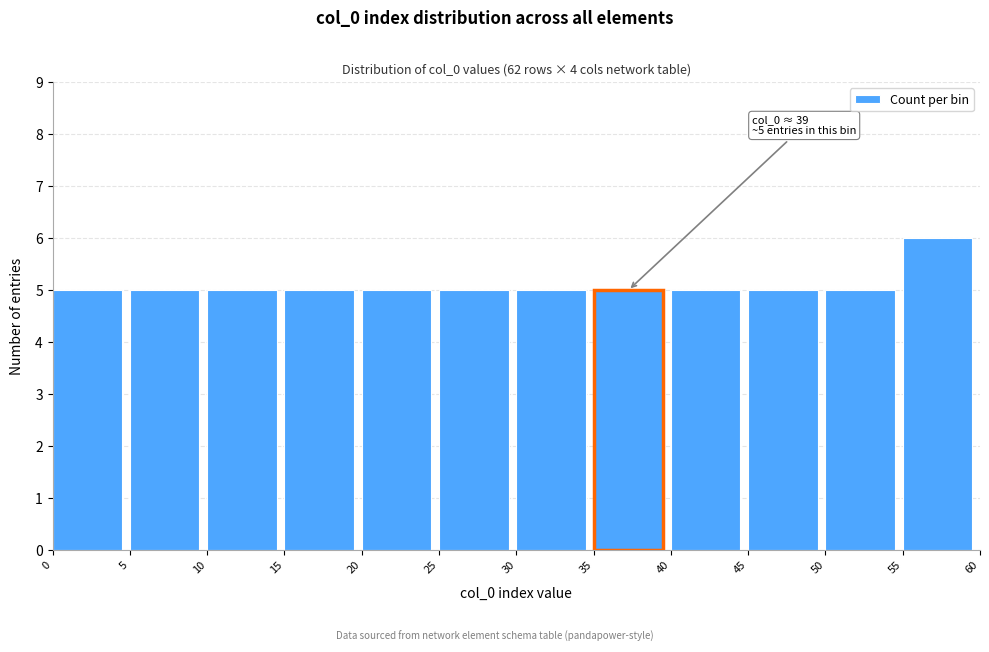

Which range on the x-axis has the tallest bar?

55 to 60